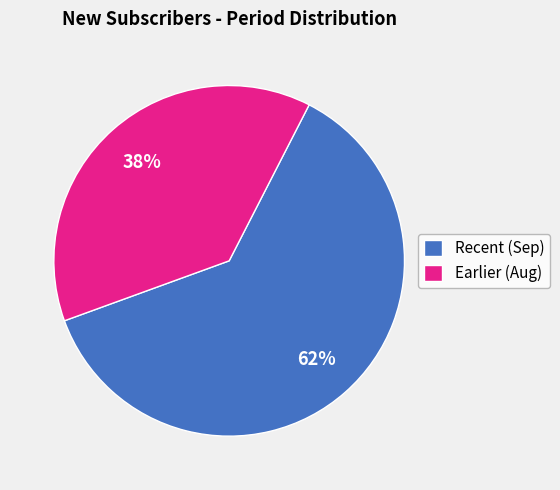

True or false: Recent (Sep) accounts for 70% of the total.

False